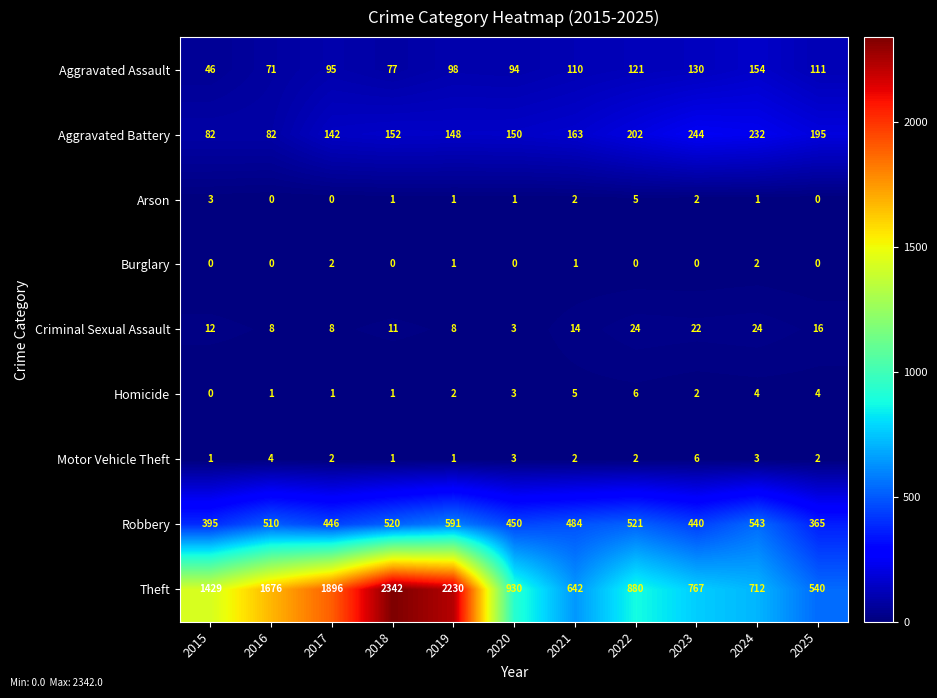

List the labels in order of Robbery value, largest first.

2019, 2024, 2022, 2018, 2016, 2021, 2020, 2017, 2023, 2015, 2025